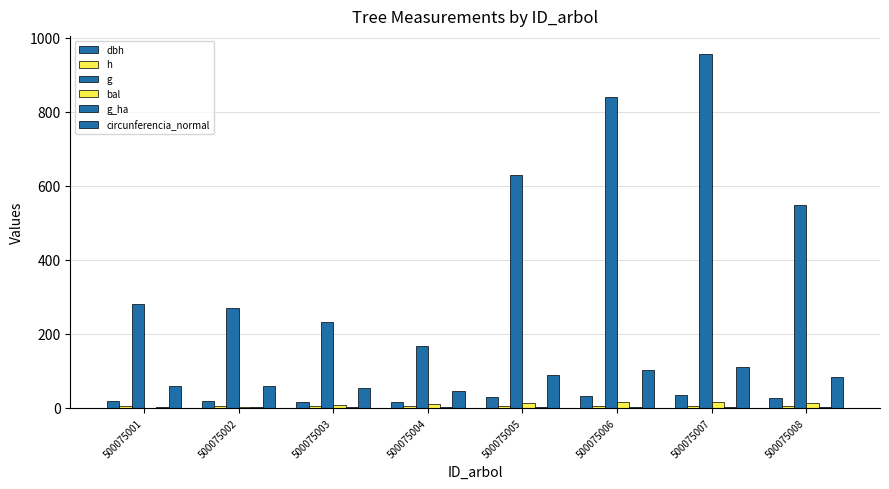

What is the difference between the highest and lowest values at 500075002?

266.4